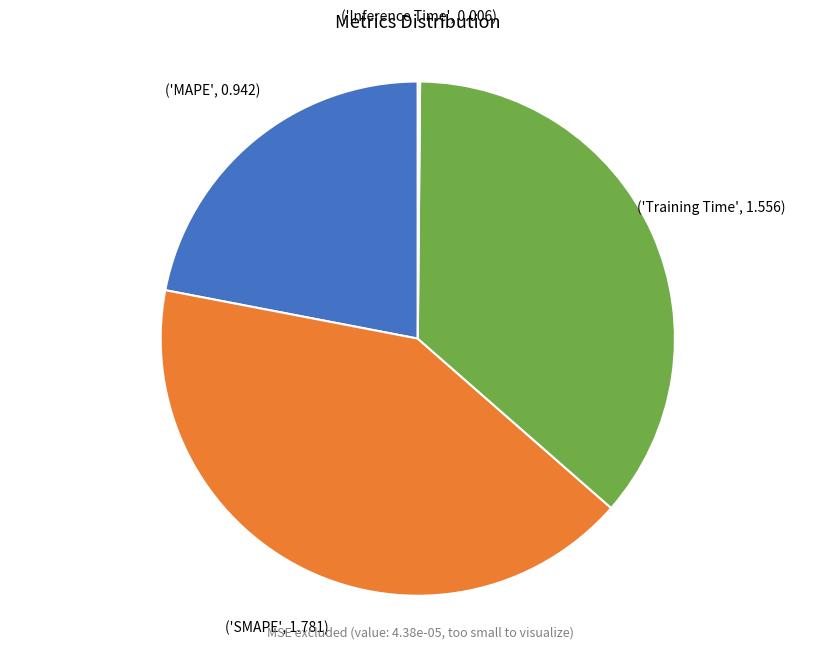

Is there any slice that represents more than half of the pie?

No